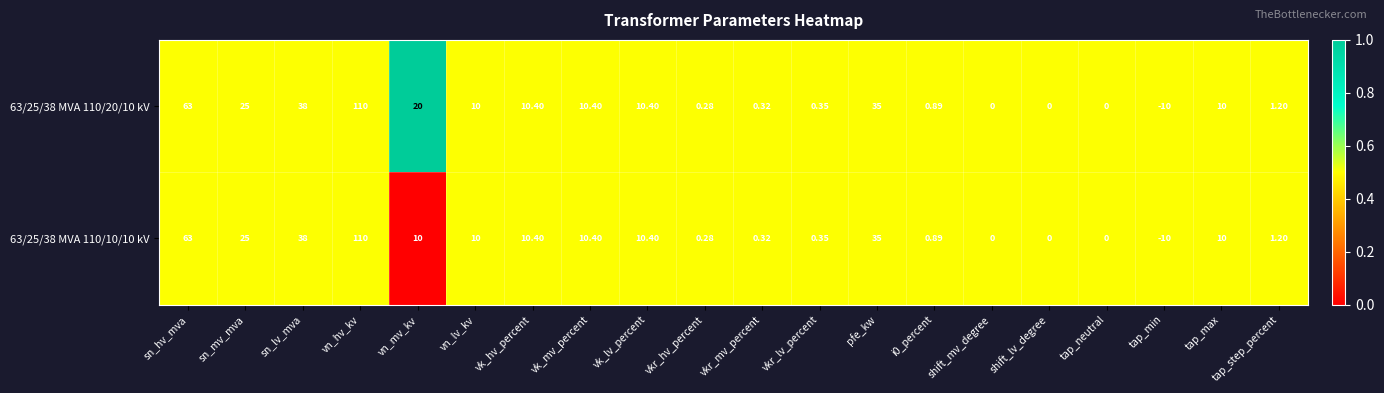

Is the value of 63/25/38 MVA 110/10/10 kV at vkr_mv_percent greater than the value of 63/25/38 MVA 110/20/10 kV at tap_neutral?

Yes